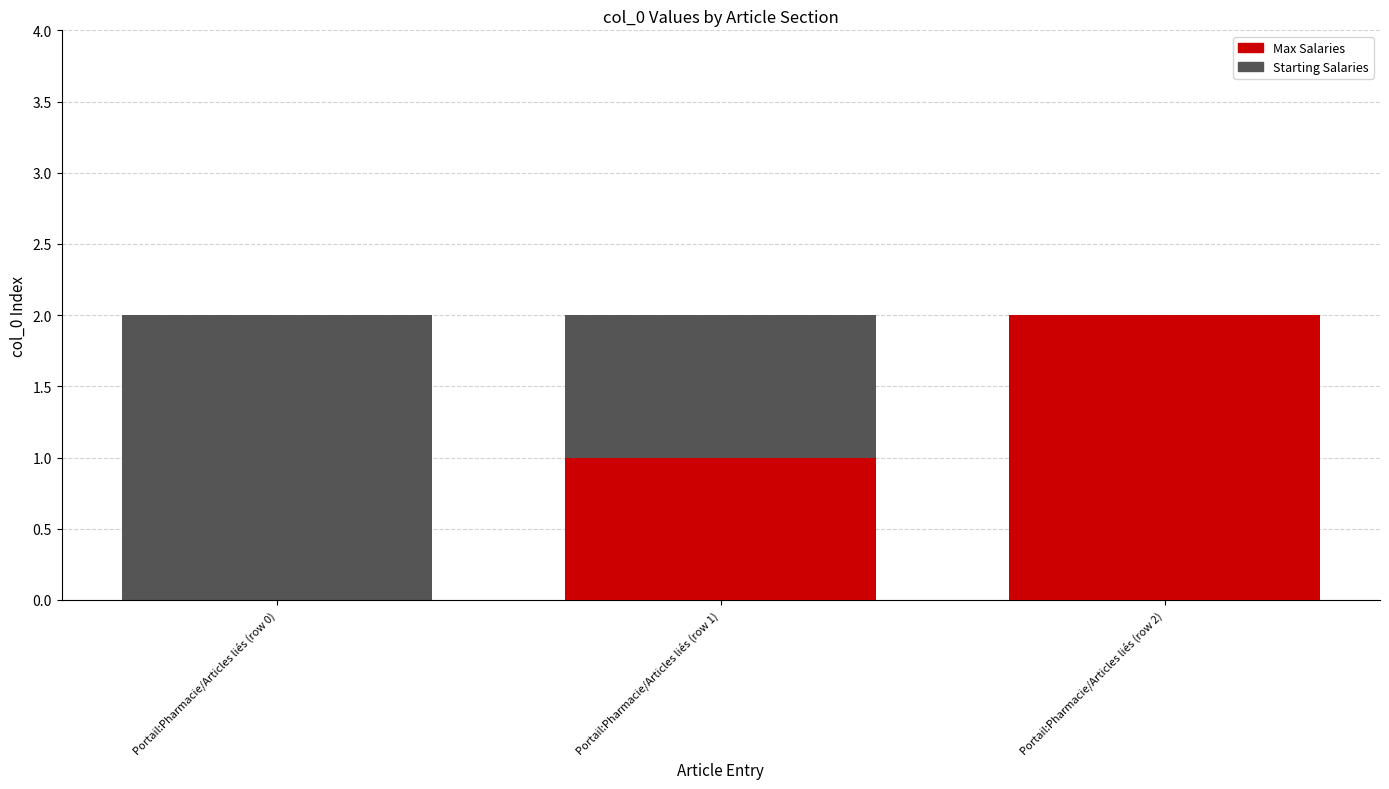

The Max Salaries series shows 0 at Portail:Pharmacie/Articles liés (row 1). True or false?

False